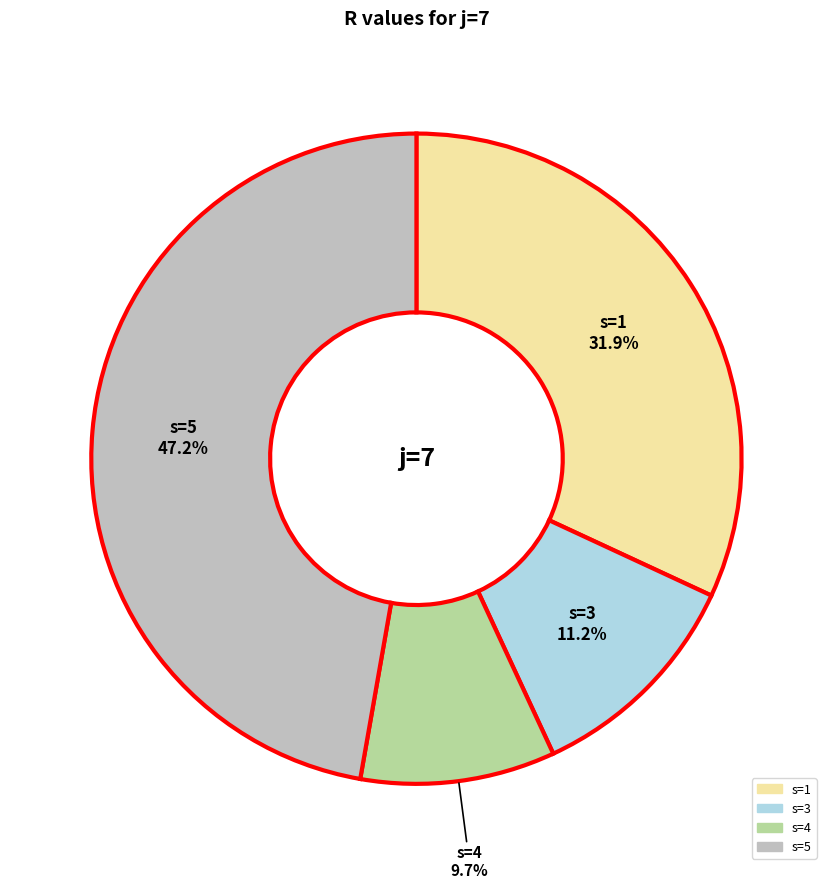

Is there a majority slice in this chart?

No